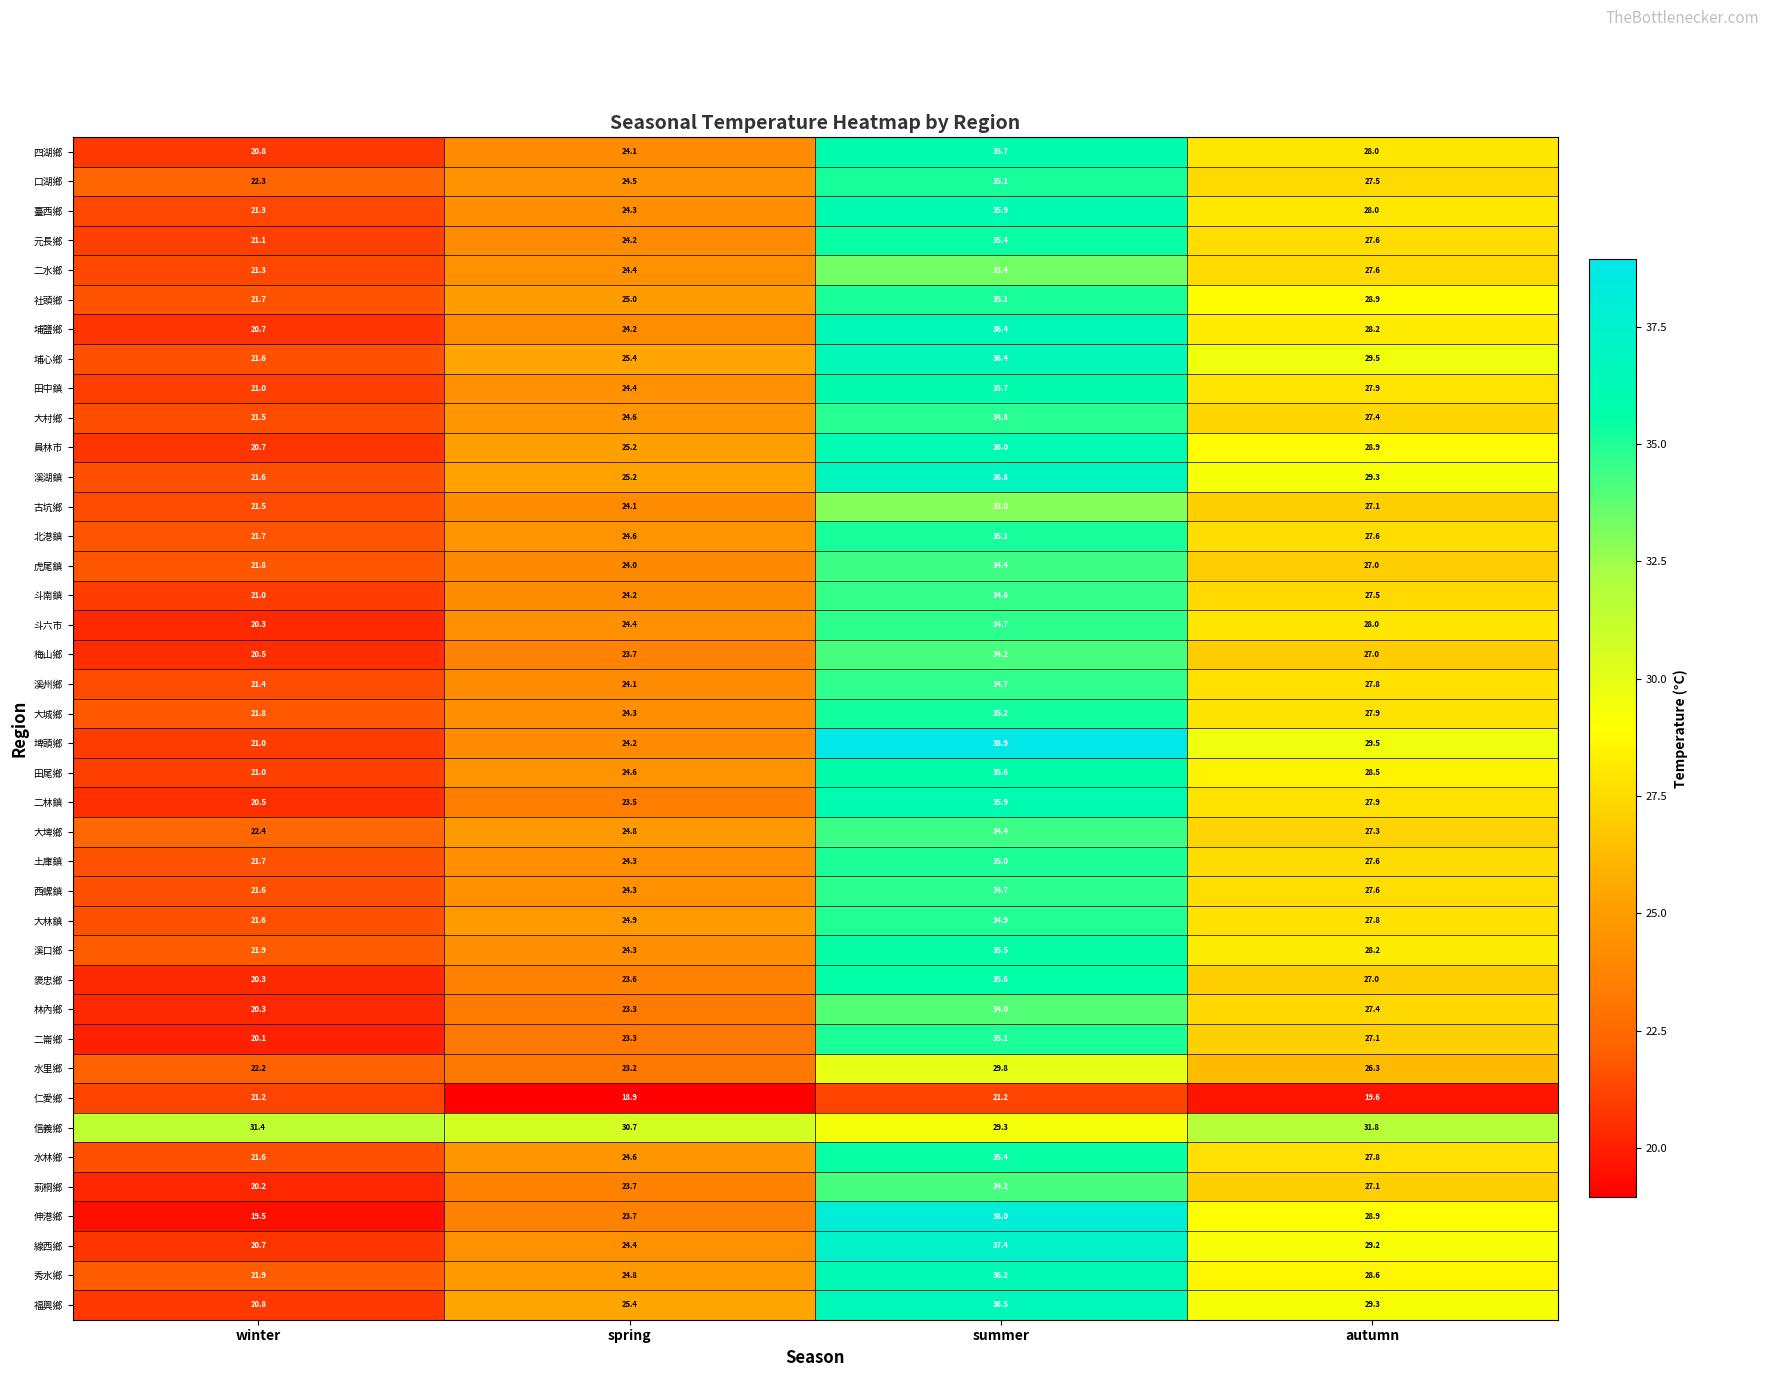

What is the greatest value displayed?

38.9